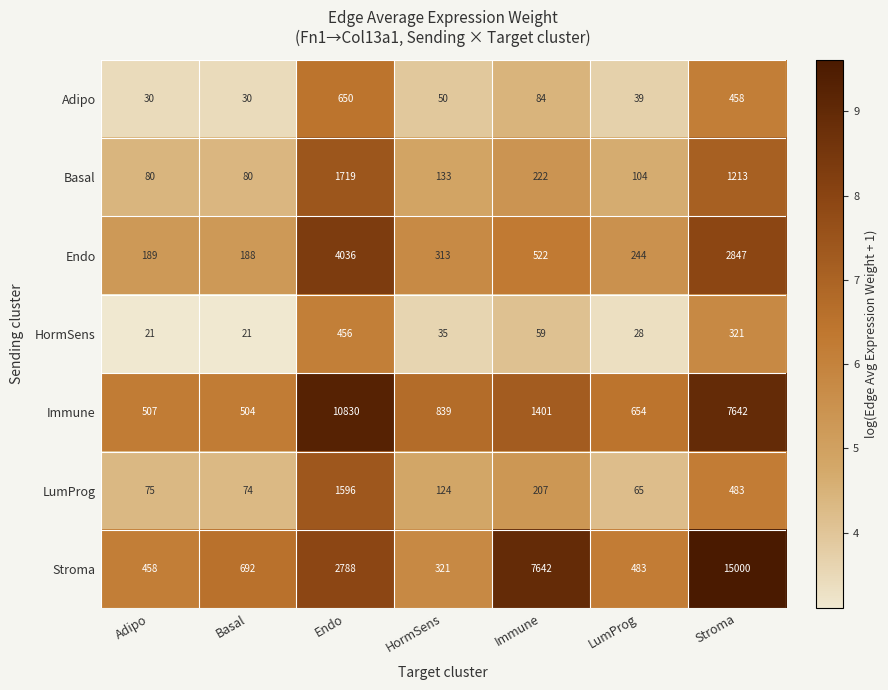

What is the maximum value for Stroma?

15000